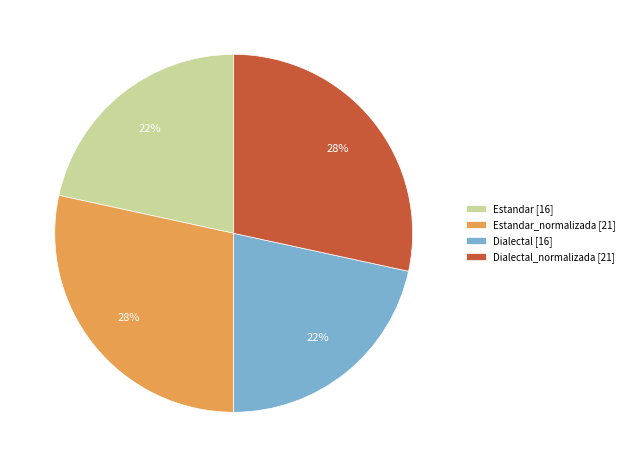

Do Dialectal [16] and Estandar [16] together represent more than half of the pie?

No